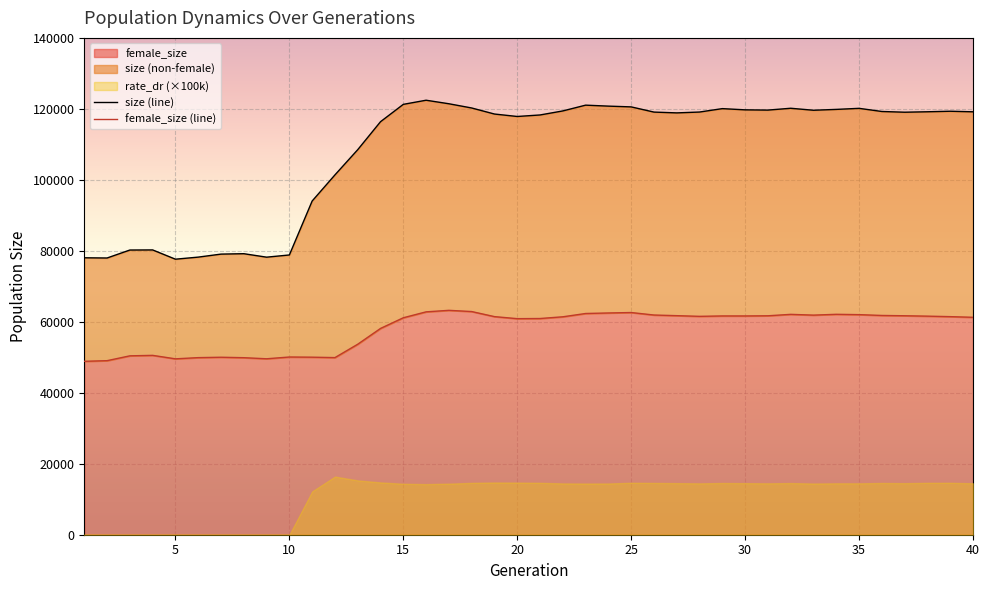

At how many categories does at least one series exceed 54375?

40